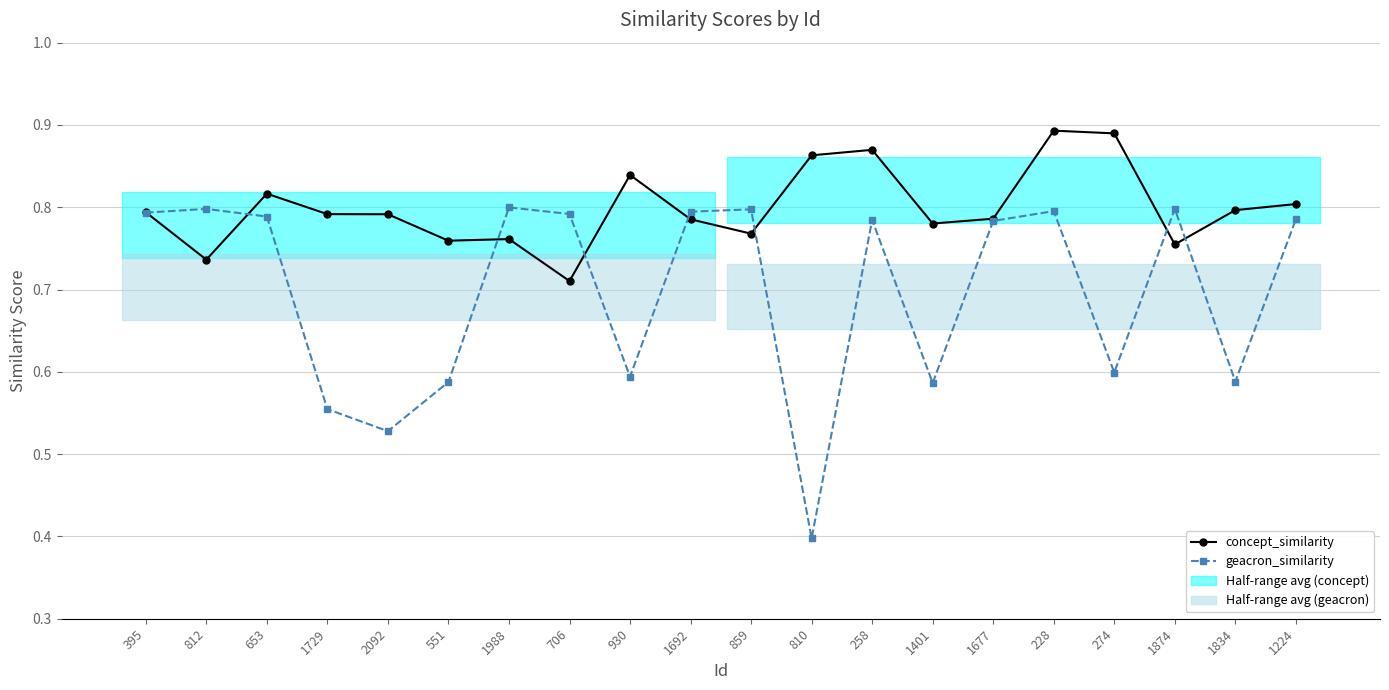

At which category does geacron_similarity reach its first local valley?

2092